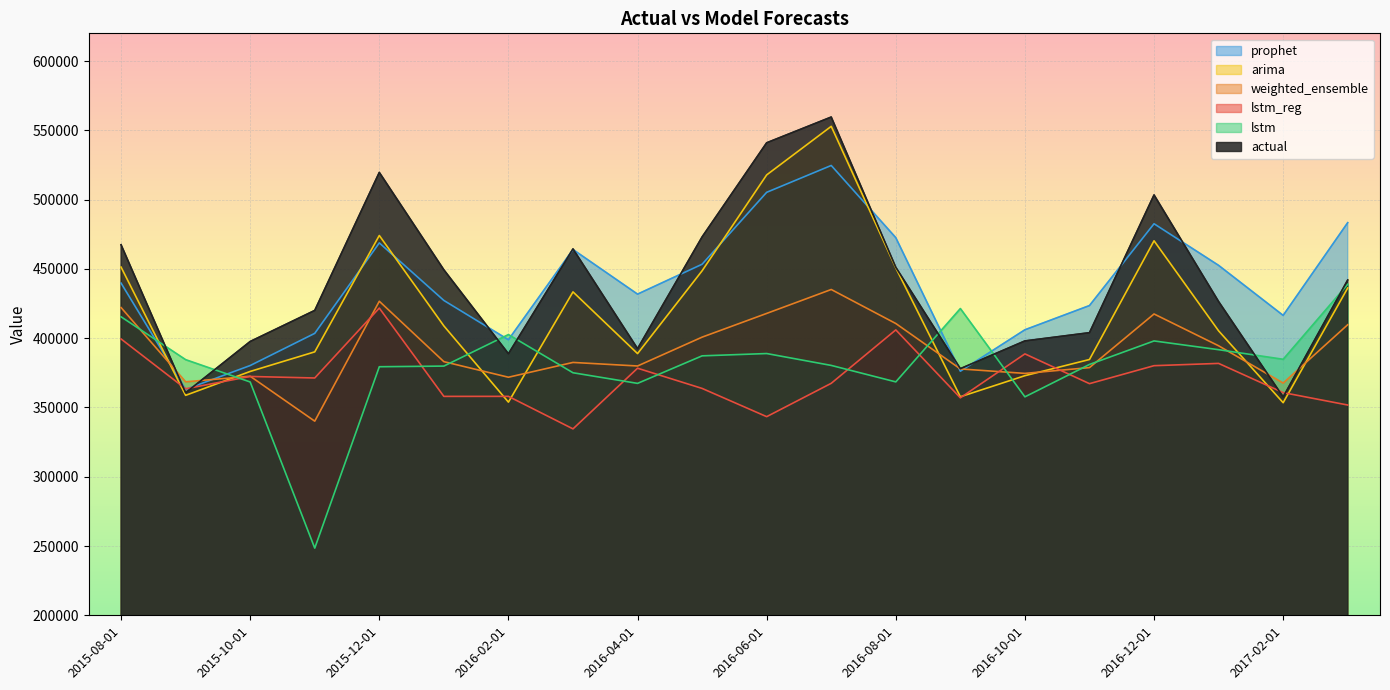

What is the label of the 14th point from the left?

2016-09-01